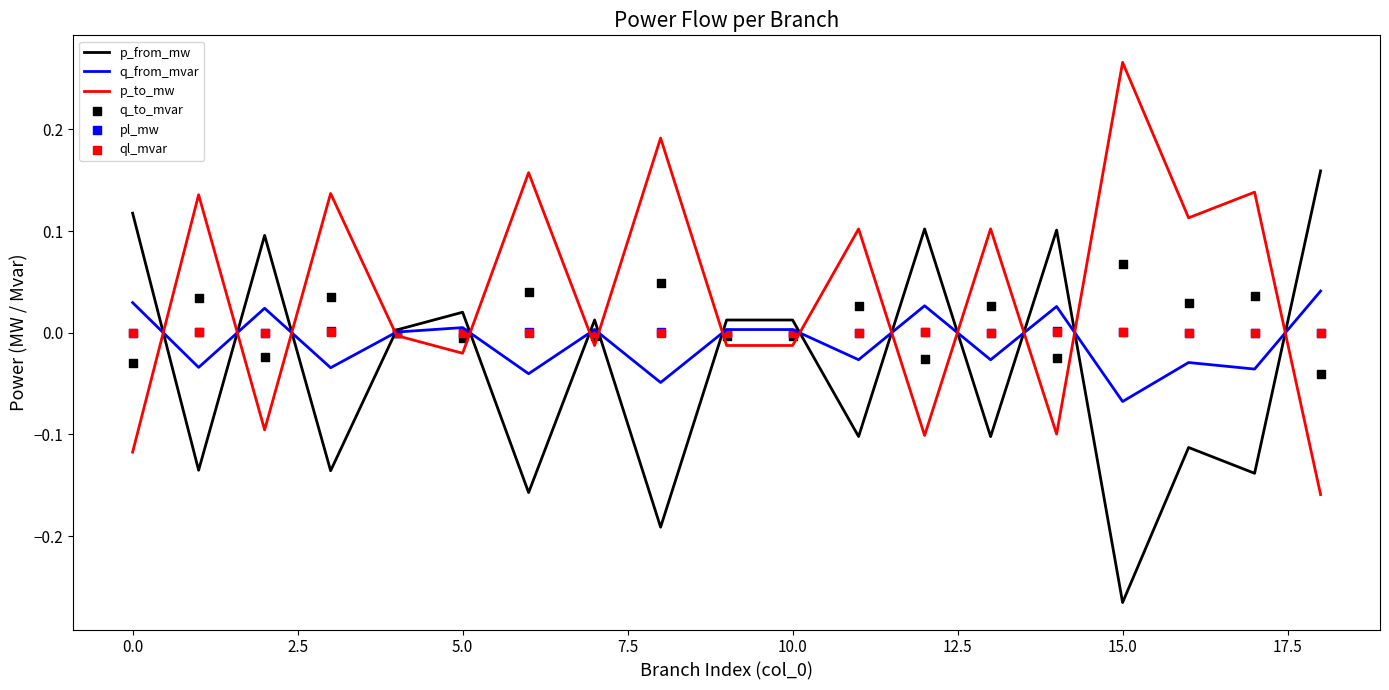

At which category is the sum across all series the highest?

14